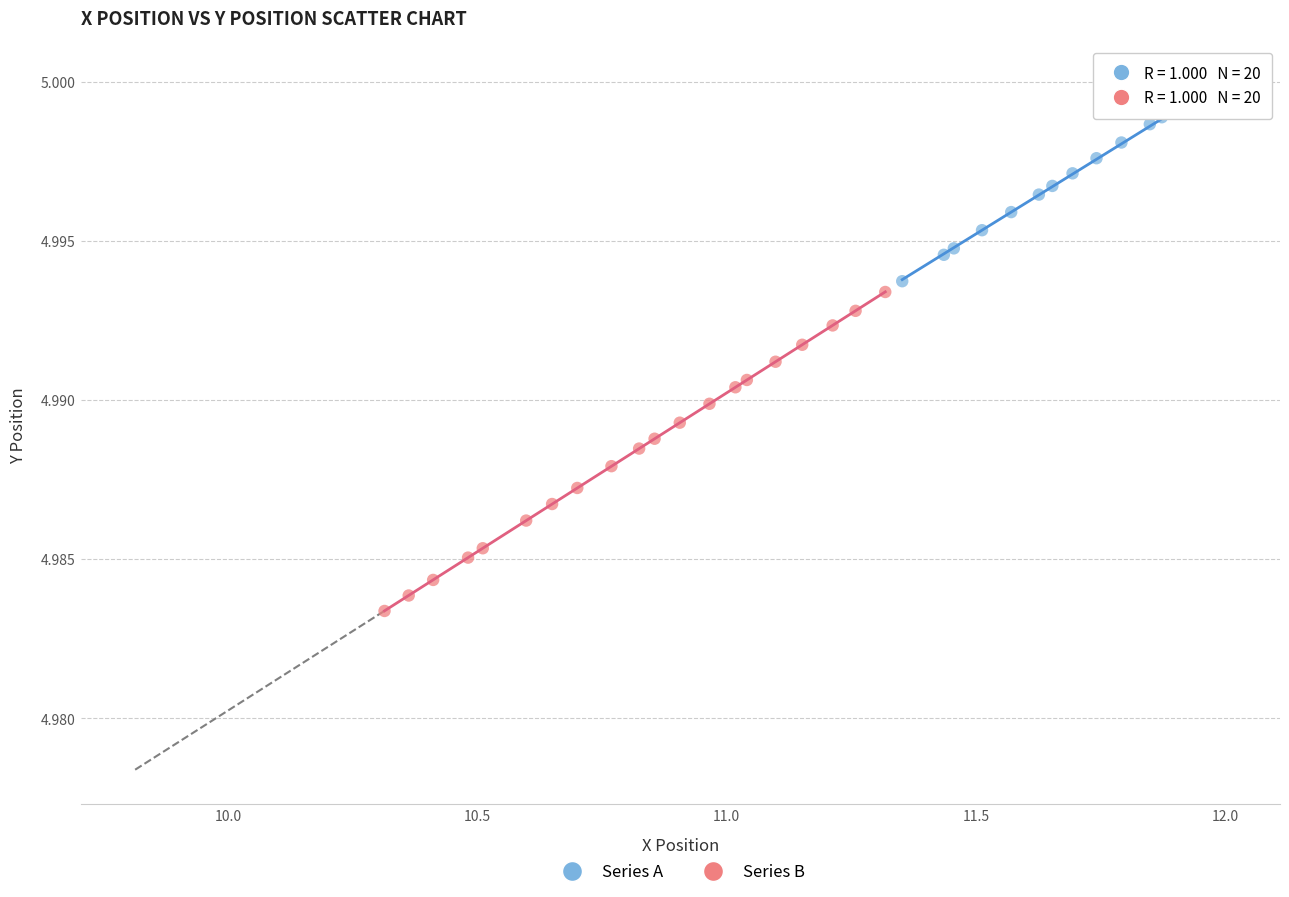

Which series contains the highest Y value?

Series A